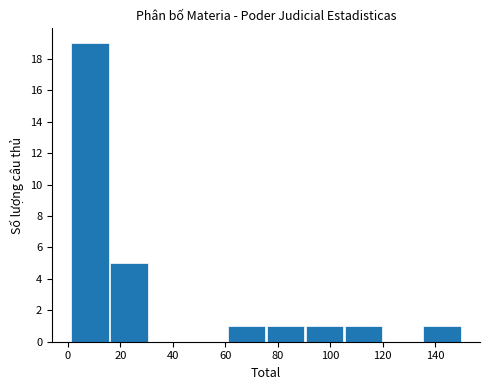

Reading left to right, transcribe this chart: for each bar, give the range it covers on the x-axis and its height. Neither the bar edges nor the heights are printed on the chart, so give them approximately, as read against the axes.

2 to 16: 19
16 to 30: 5
30 to 46: 0
46 to 60: 0
60 to 76: 1
76 to 90: 1
90 to 106: 1
106 to 120: 1
120 to 136: 0
136 to 150: 1